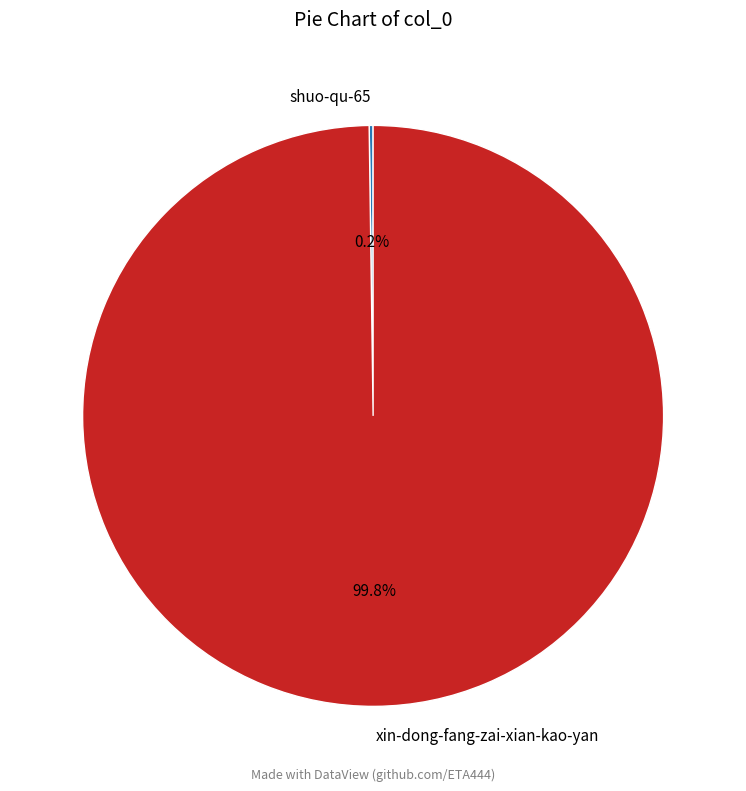

To the nearest percent, what portion does xin-dong-fang-zai-xian-kao-yan represent?

100%